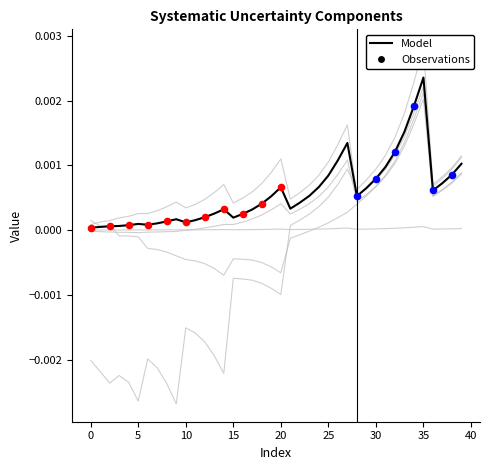

At how many categories does at least one series exceed 0?

40